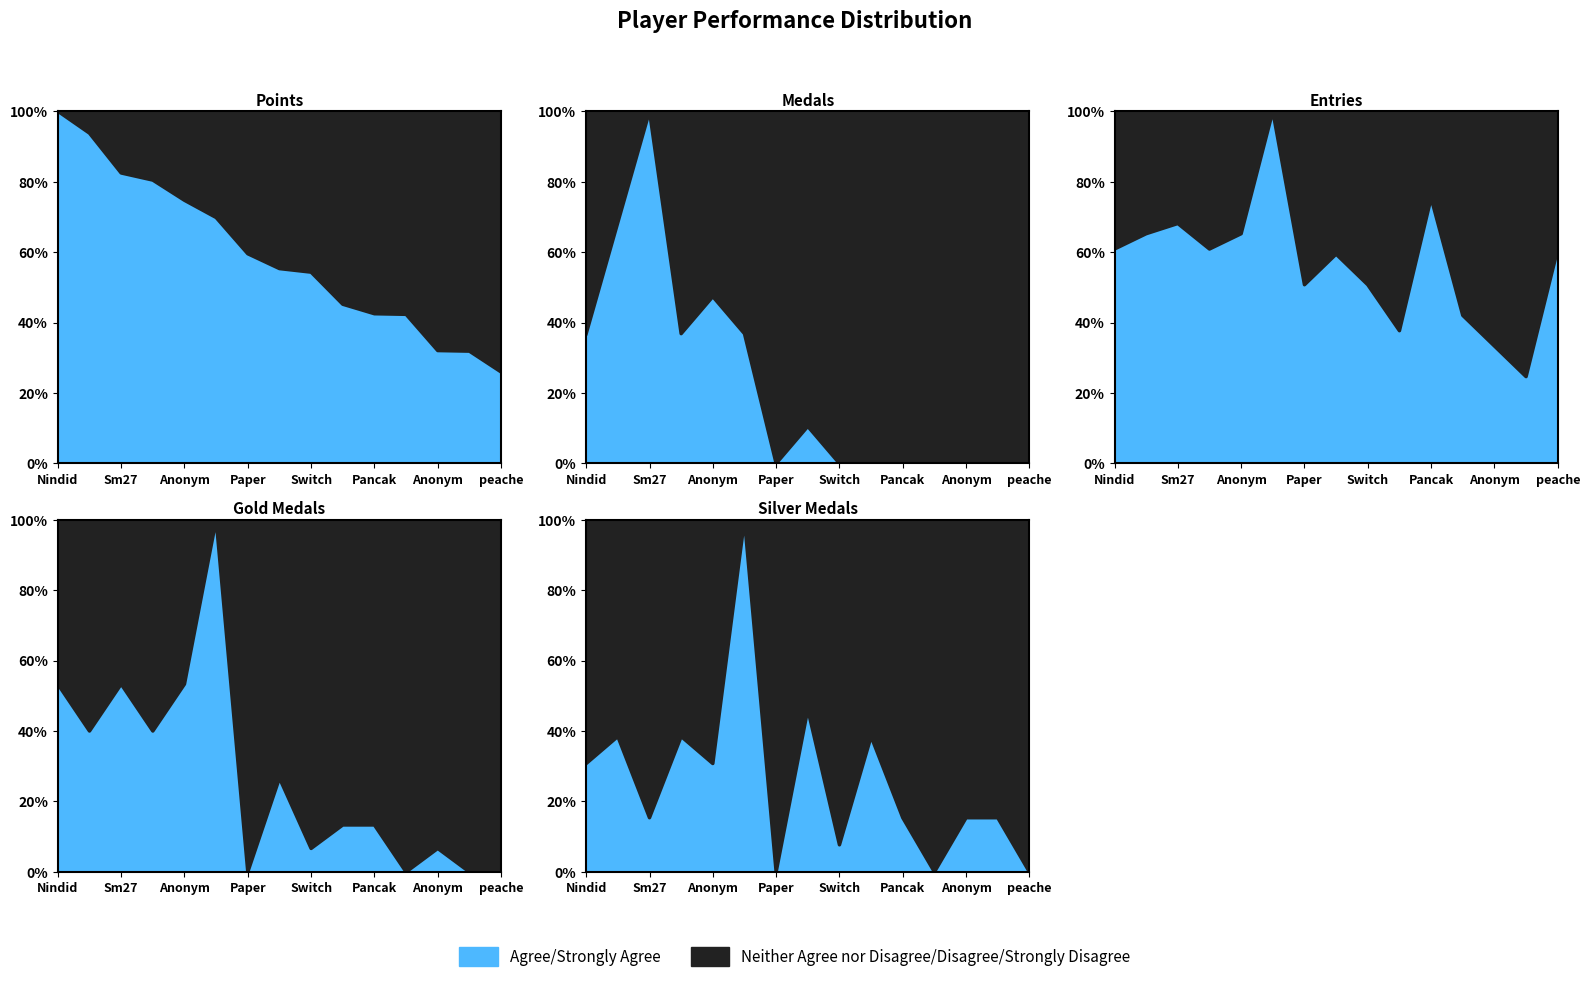

Between Anonymous 6 and JJsrl, which is larger?

Anonymous 6